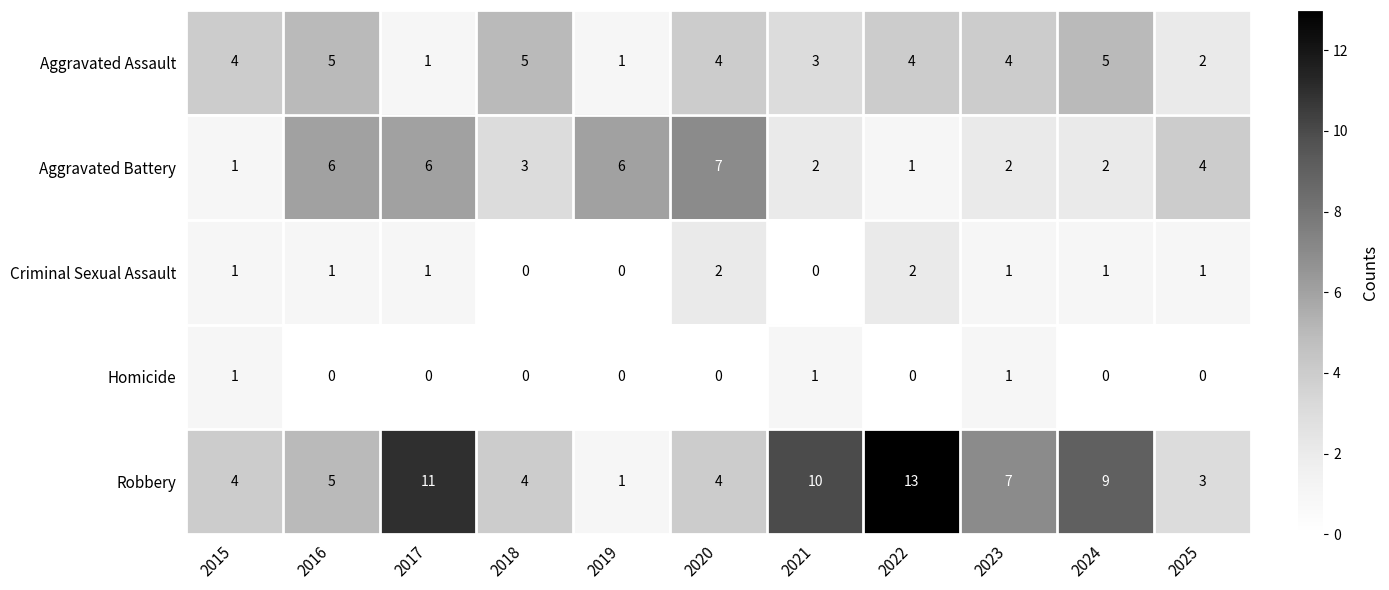

At which category does the chart reach its peak across all series?

2022